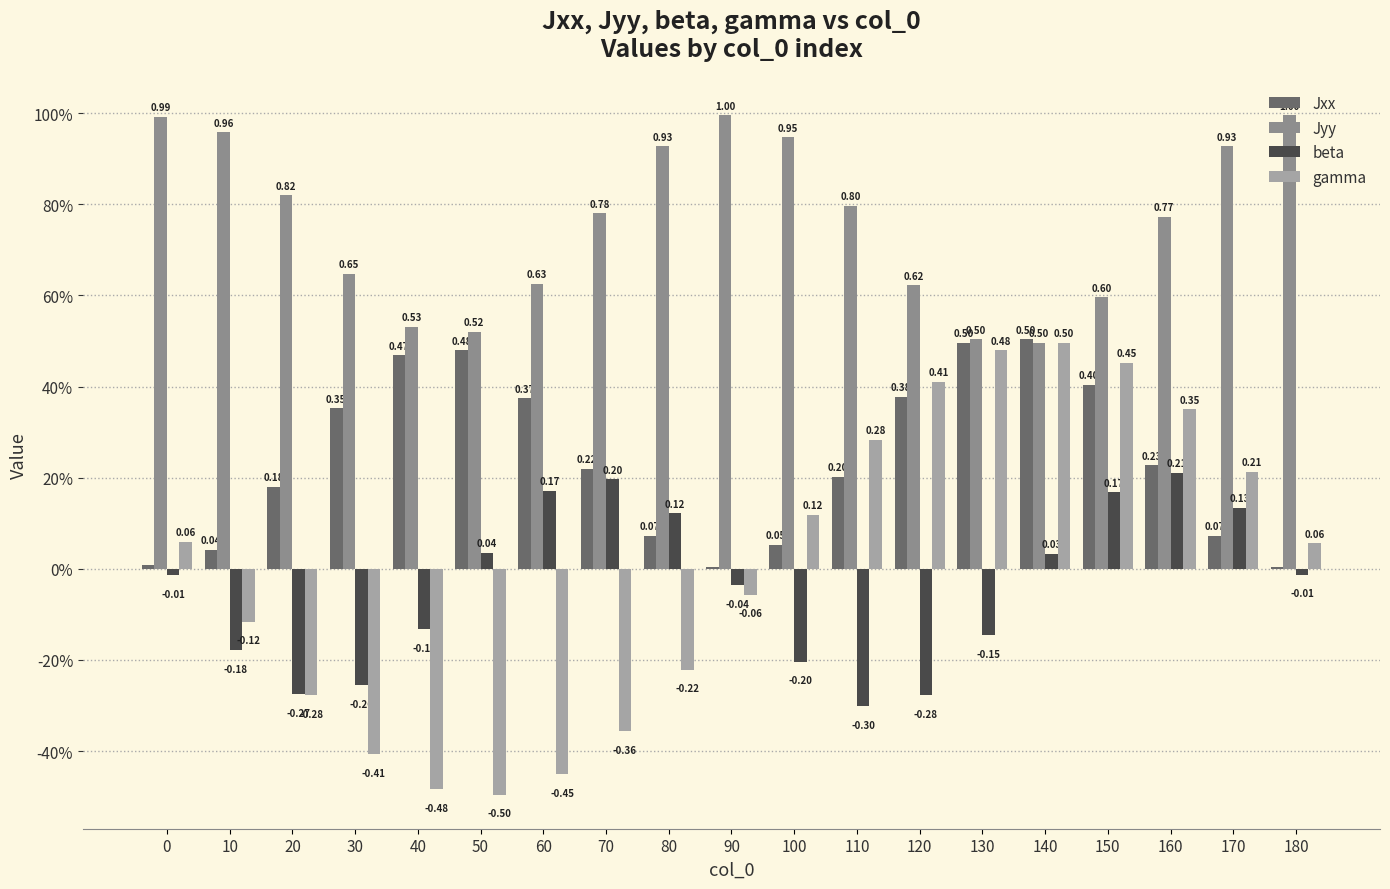

Reading left to right, what are all the values shown in this chart?

Jxx: 0.0	0.0	0.2	0.4	0.5	0.5	0.4	0.2	0.1	0.0	0.1	0.2	0.4	0.5	0.5	0.4	0.2	0.1	0.0
Jyy: 1.0	1.0	0.8	0.6	0.5	0.5	0.6	0.8	0.9	1.0	0.9	0.8	0.6	0.5	0.5	0.6	0.8	0.9	1.0
beta: -0.0	-0.2	-0.3	-0.3	-0.1	0.0	0.2	0.2	0.1	-0.0	-0.2	-0.3	-0.3	-0.1	0.0	0.2	0.2	0.1	-0.0
gamma: 0.1	-0.1	-0.3	-0.4	-0.5	-0.5	-0.5	-0.4	-0.2	-0.1	0.1	0.3	0.4	0.5	0.5	0.5	0.4	0.2	0.1